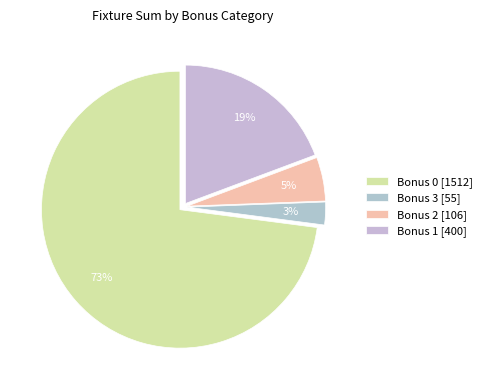

To the nearest percent, what is the difference between the largest and smallest slice percentages?

70%